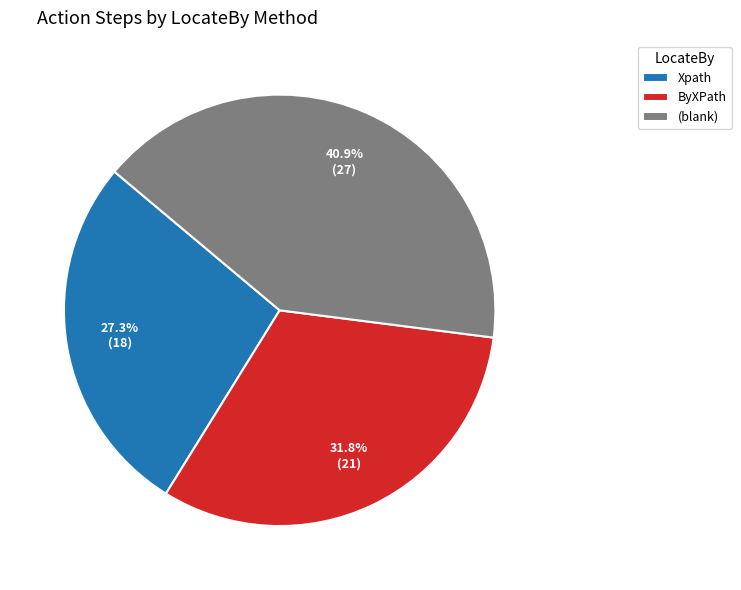

Combined, do Xpath and ByXPath account for over 50%?

Yes